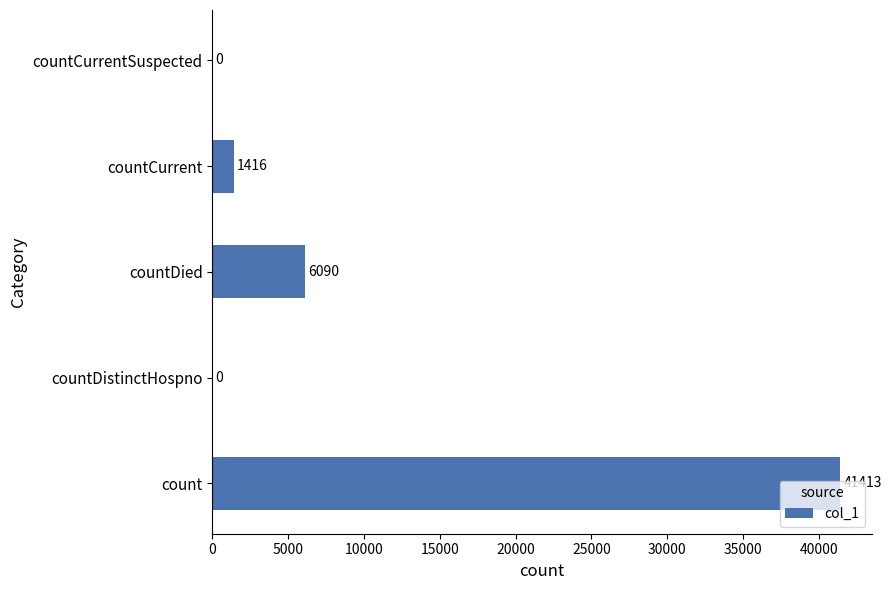

What is the change in value from count to countCurrentSuspected?

-41413